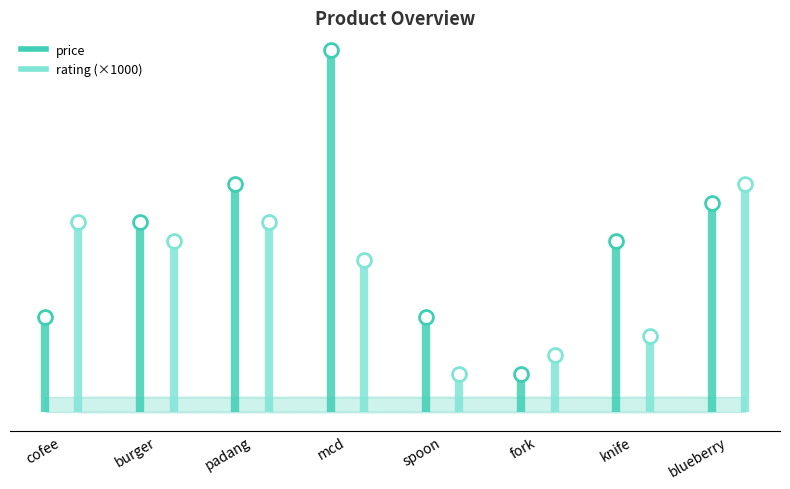

Reading left to right, extract all data points from this chart.

price: 5000	10000	12000	19000	5000	2000	9000	11000
rating: 10	9	10	8	2	3	4	12